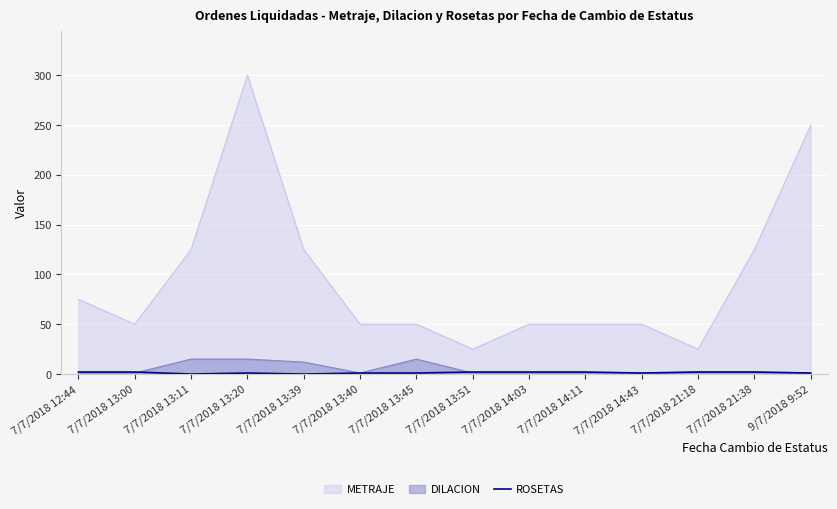

True or false: the data has more than 2 interior local peaks.

False